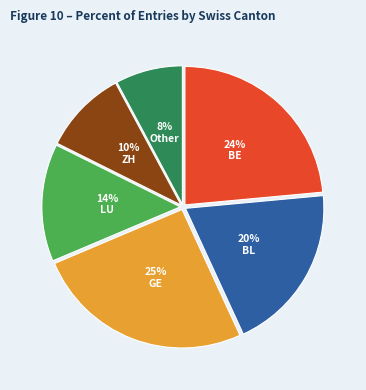

To the nearest percent, what portion does BL represent?

20%